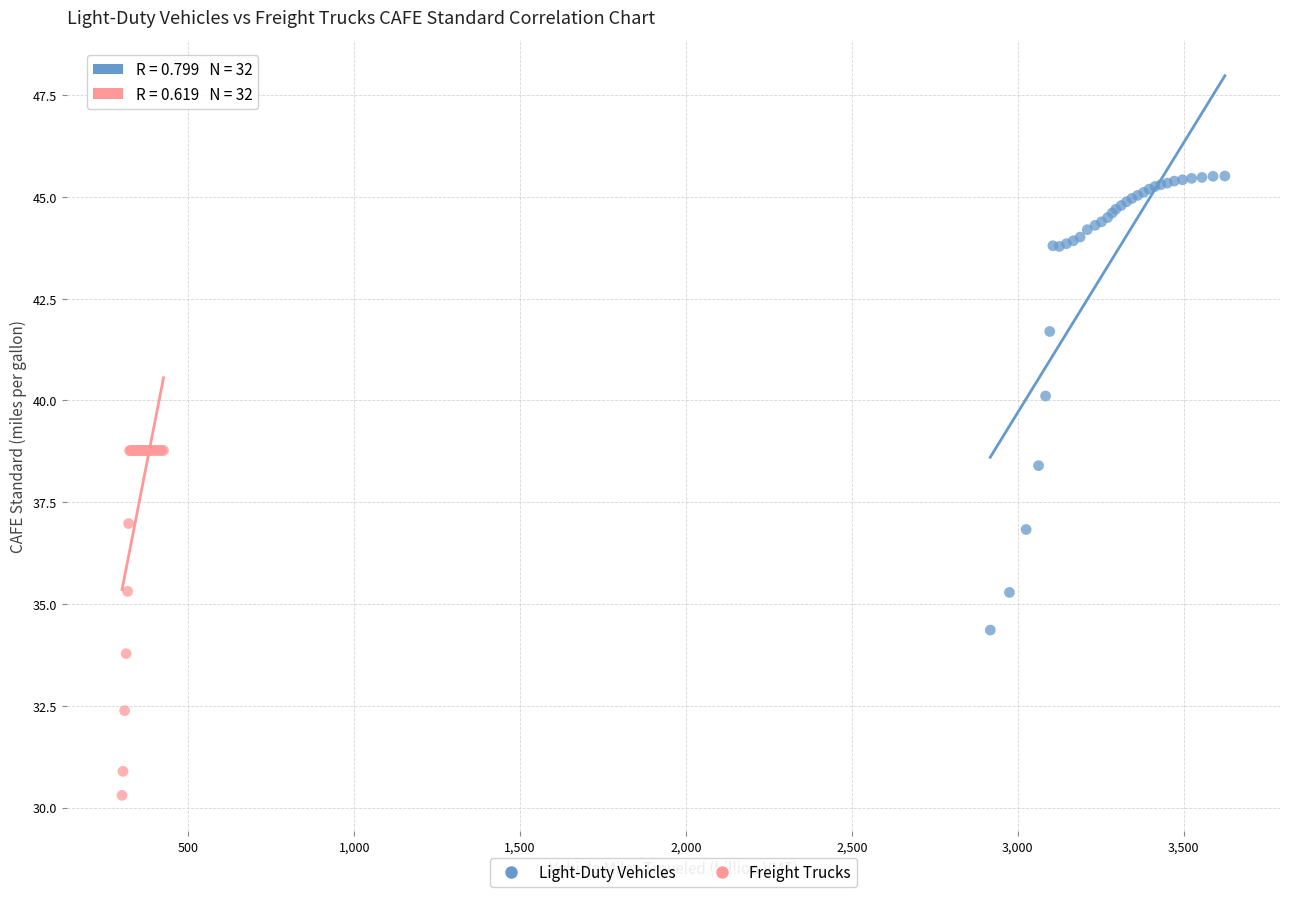

Which series has the widest spread of Y values?

Light-Duty Vehicles